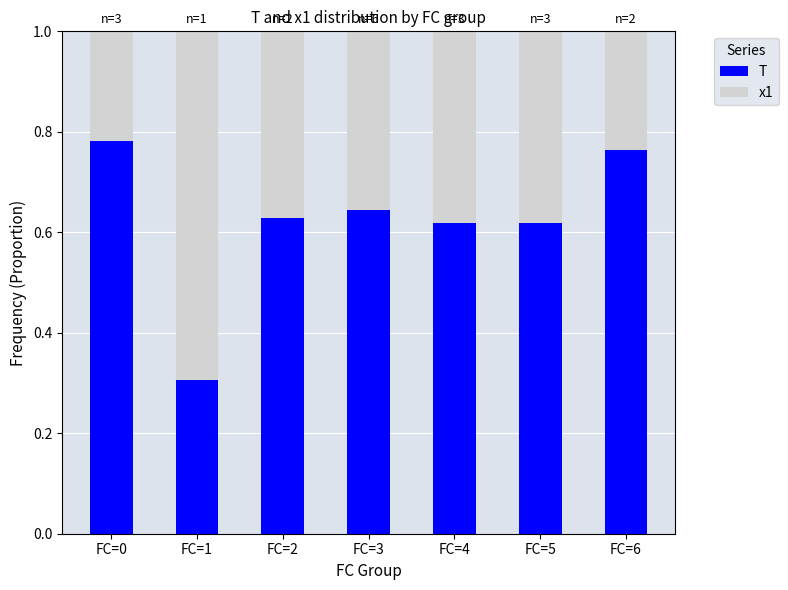

Where is T nearest to the value 0?

FC=1